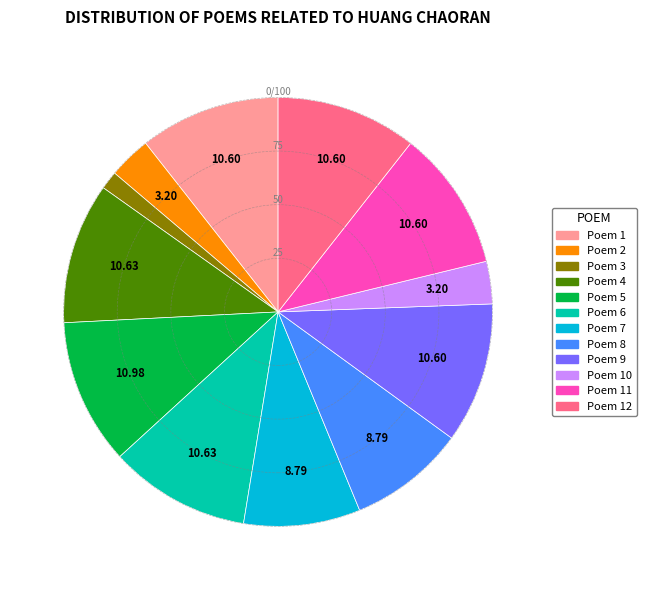

Count the number of slices in the pie.

12